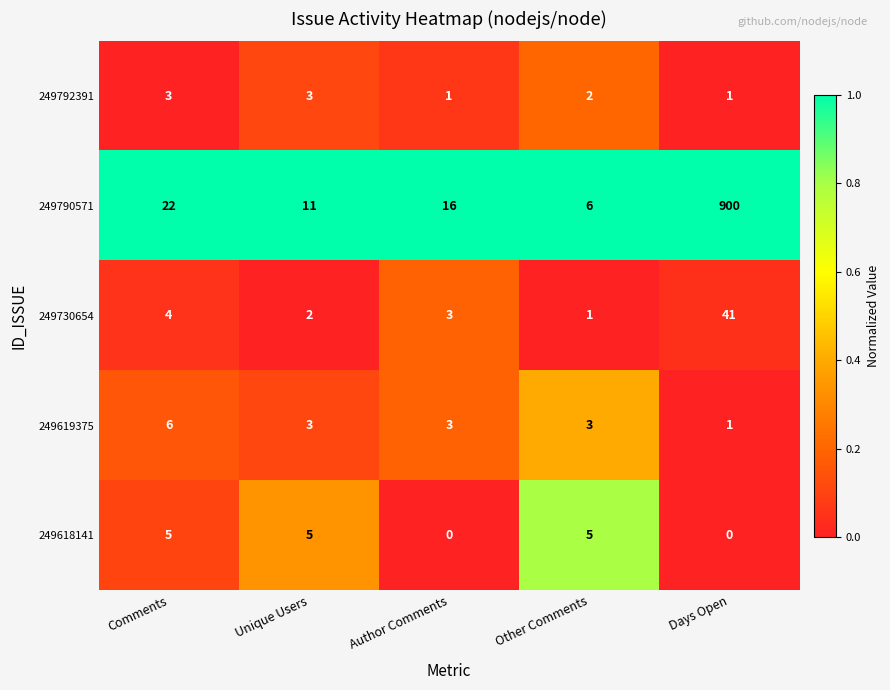

What is the maximum value shown in the chart?

900